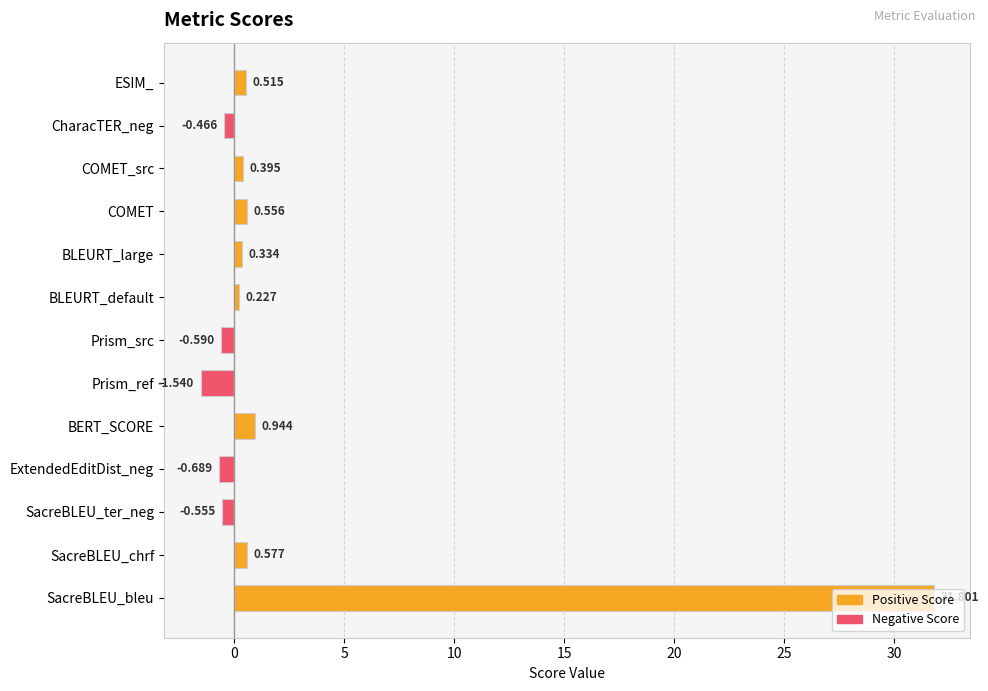

Where is the data nearest to the value 15?

BERT_SCORE